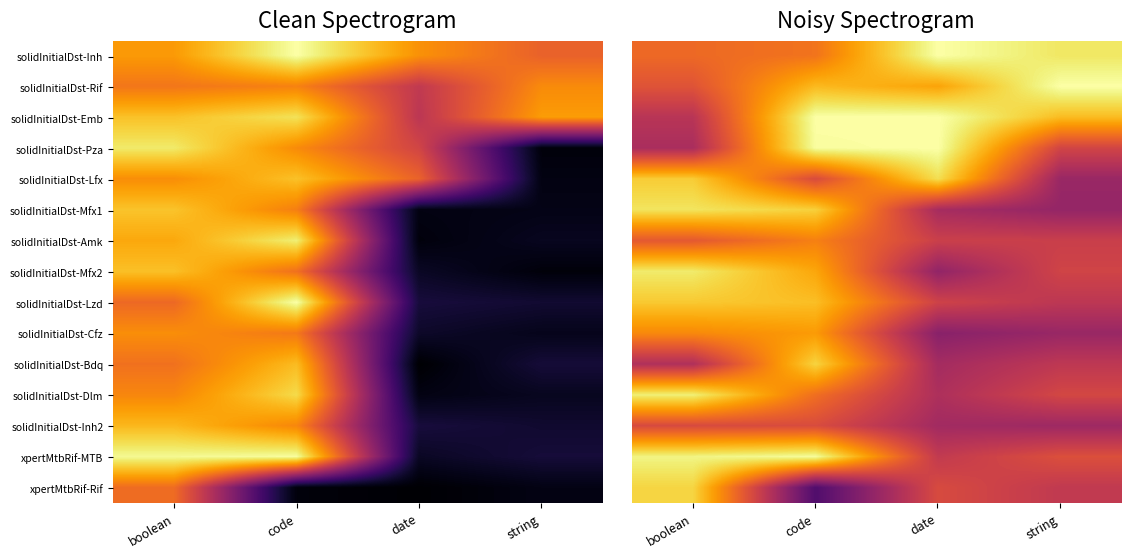

What is the difference between the xpertMtbRif-Rif values at date and code?

0.3